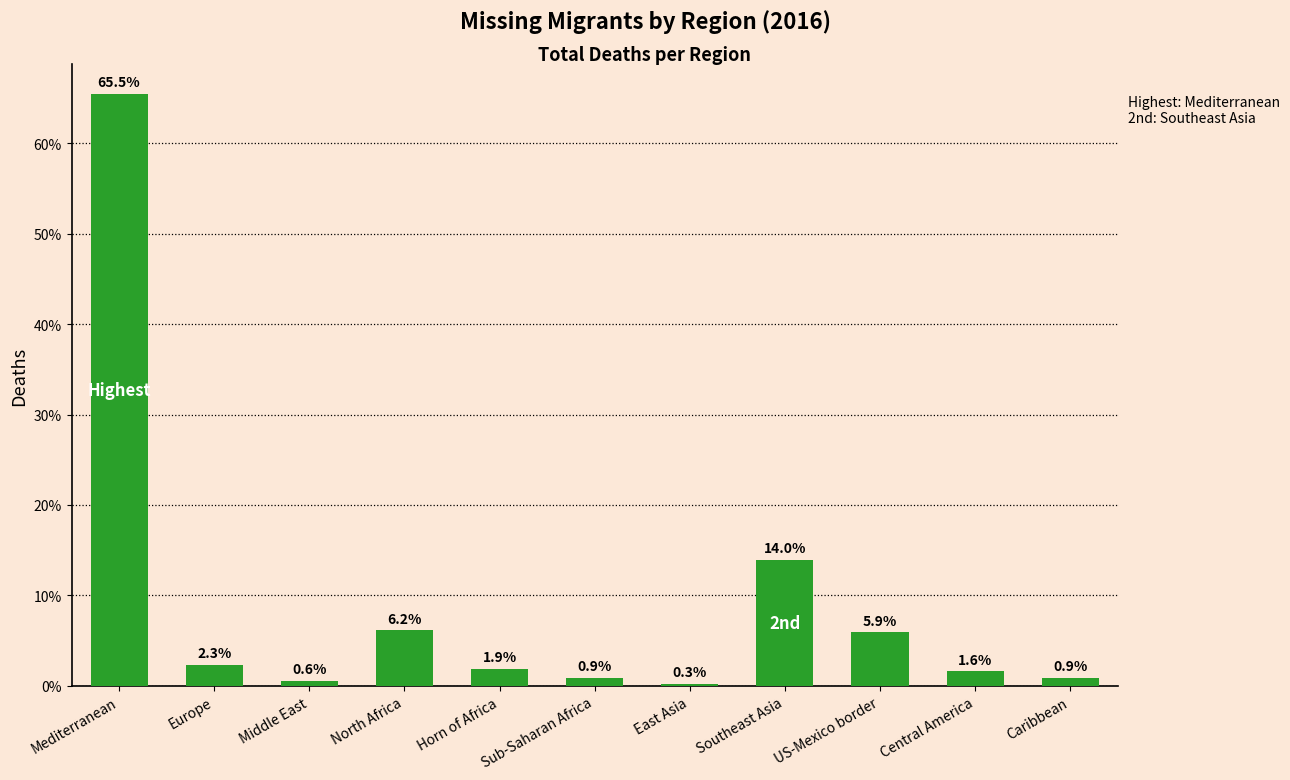

What position from the left is Middle East?

3